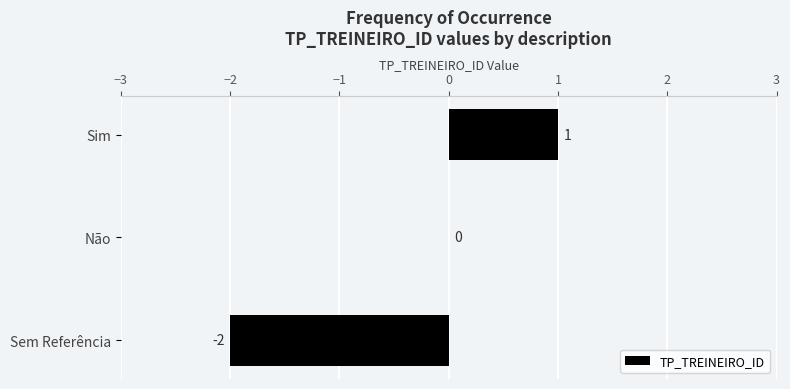

How many series are shown in this chart?

1